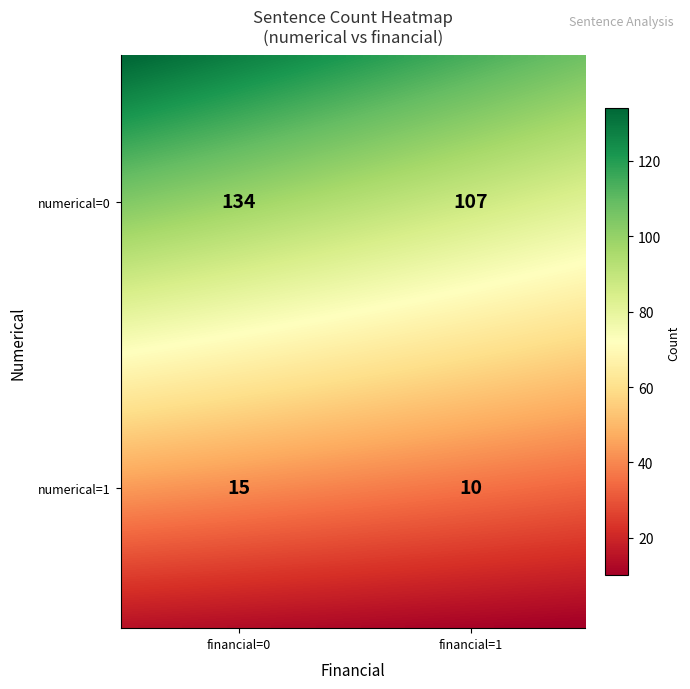

Where does the data first go above 107?

(0,0)